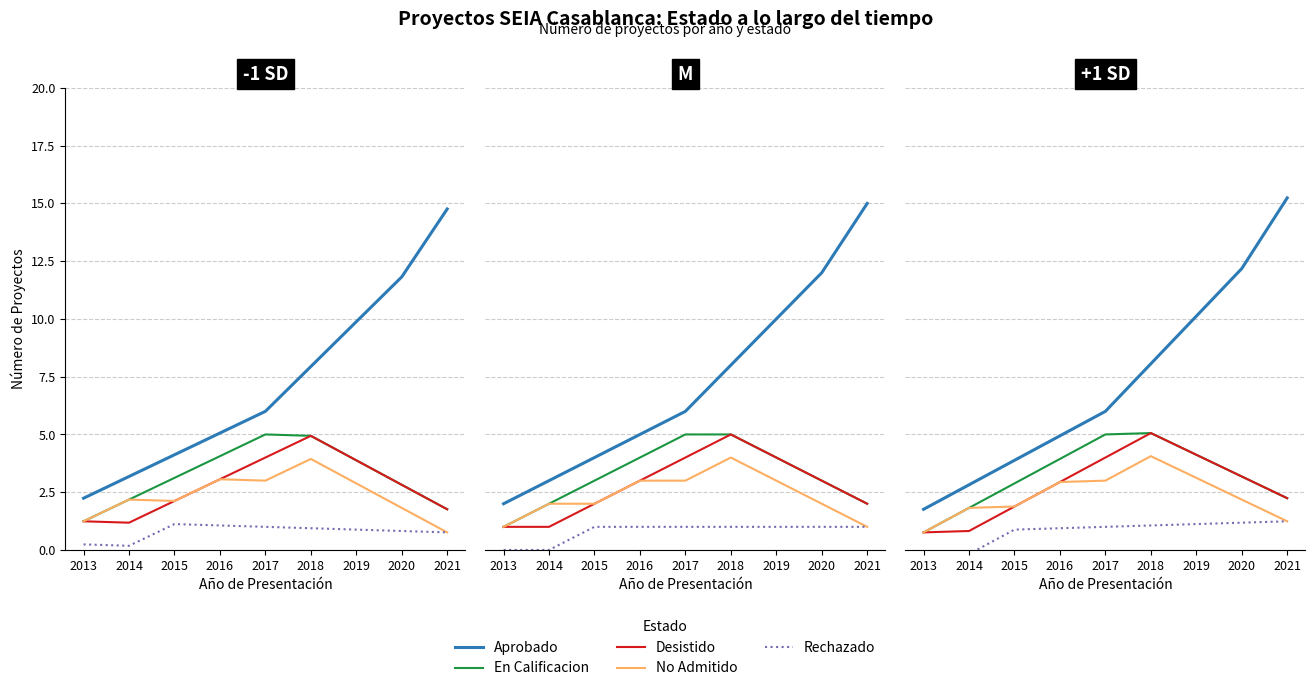

What are all the series names shown in the legend?

Aprobado, En Calificacion, Desistido, No Admitido, Rechazado